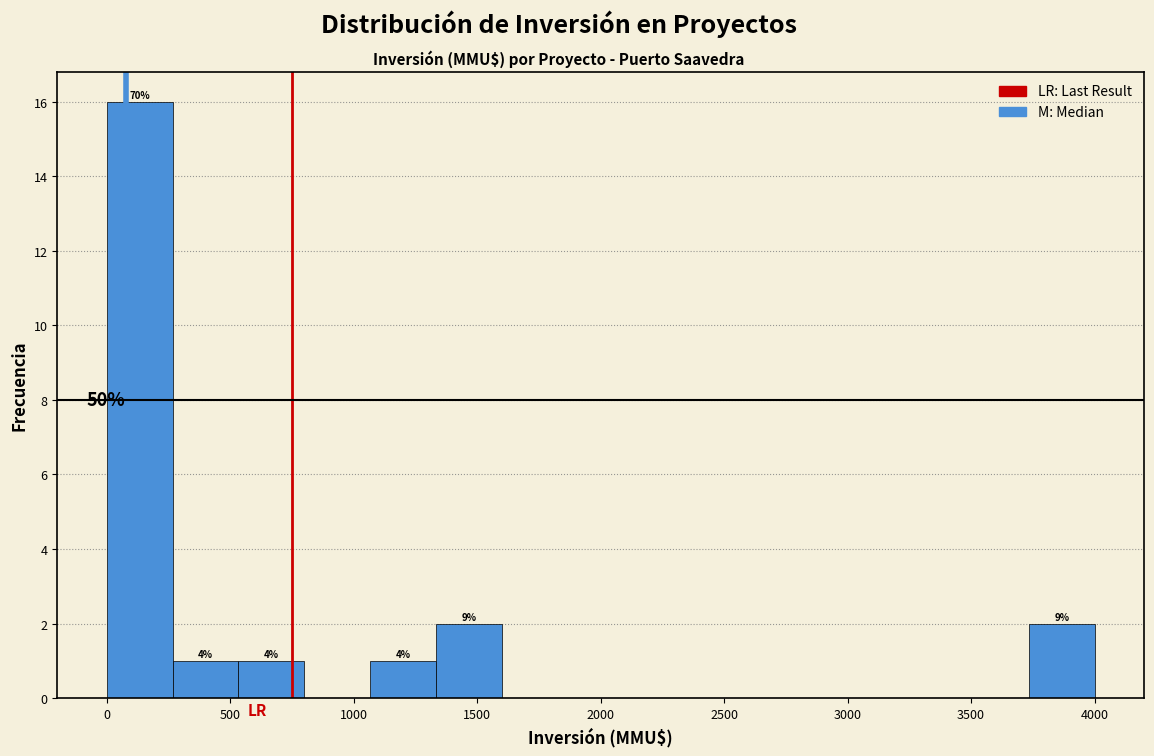

Which range on the x-axis has the tallest bar?

0 to 250